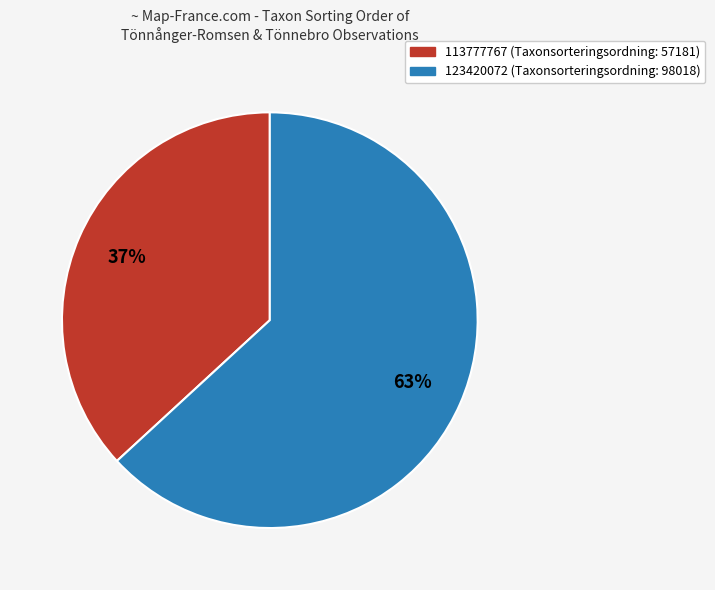

How many slices are in this pie chart?

2